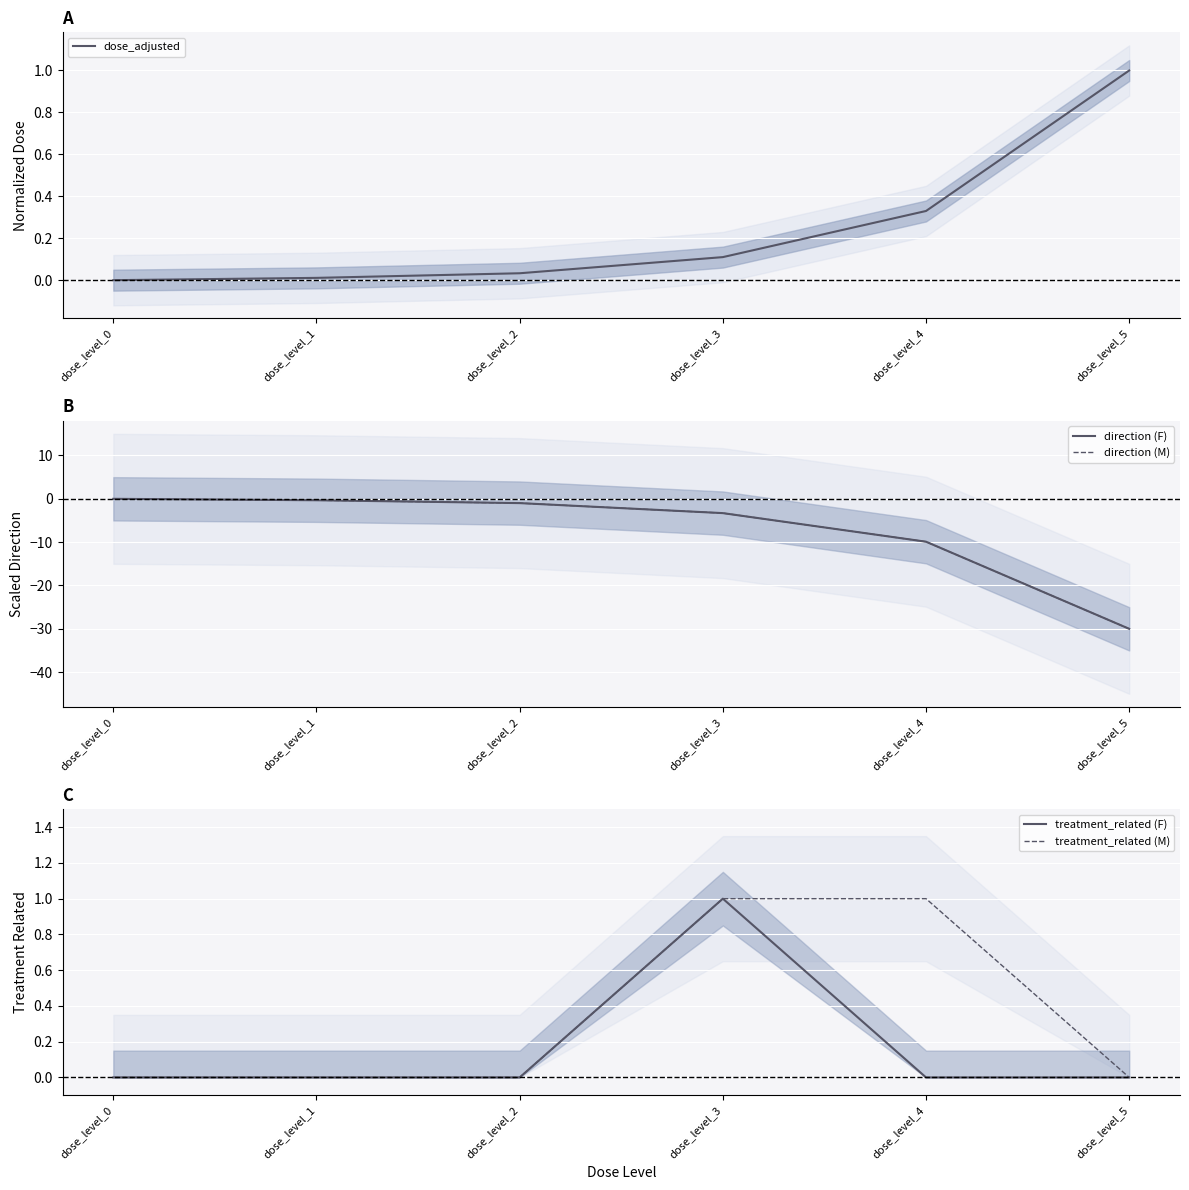

What is the difference between the treatment_related (M) values at dose_level_5 and dose_level_4?

1